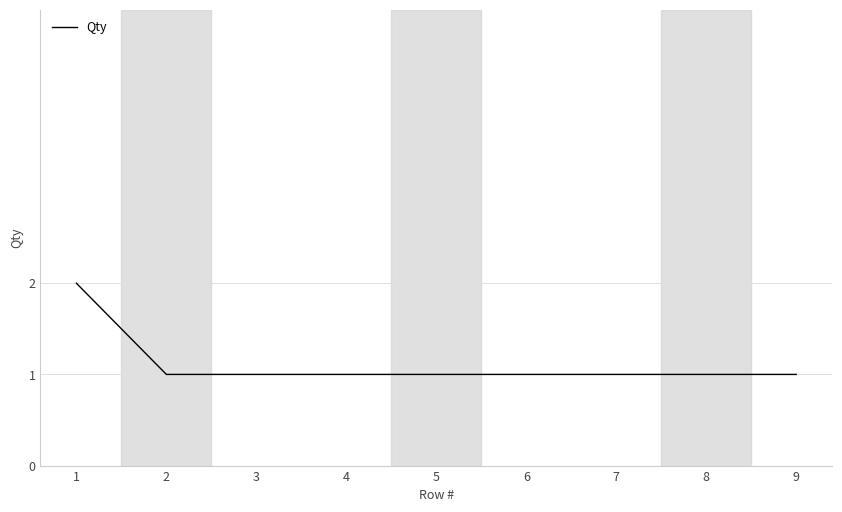

How many categories are shown in the chart?

9